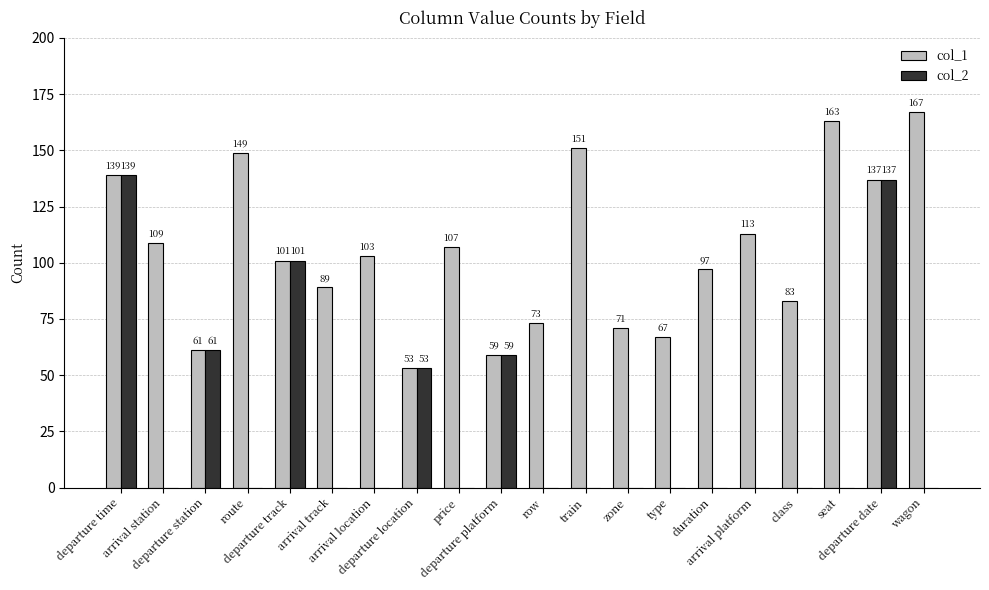

Is the value of col_2 at route greater than the value of col_1 at arrival location?

No